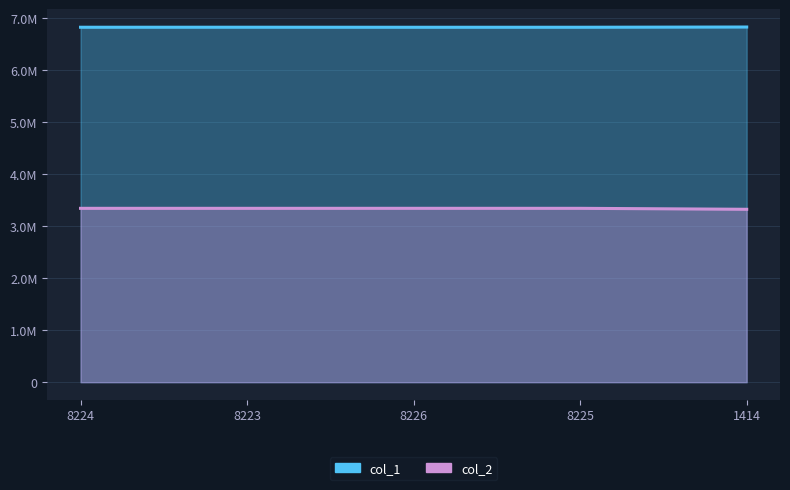

What is the label of the 4th point from the right?

8223